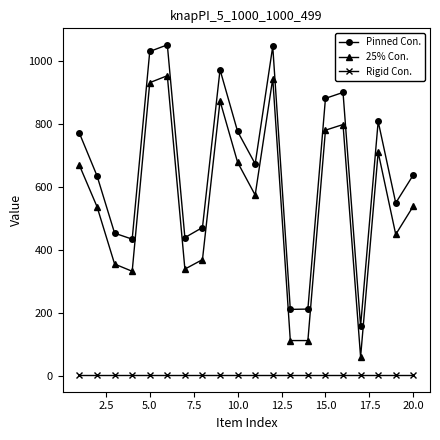

True or false: Pinned Con. and 25% Con. cross at least once.

False